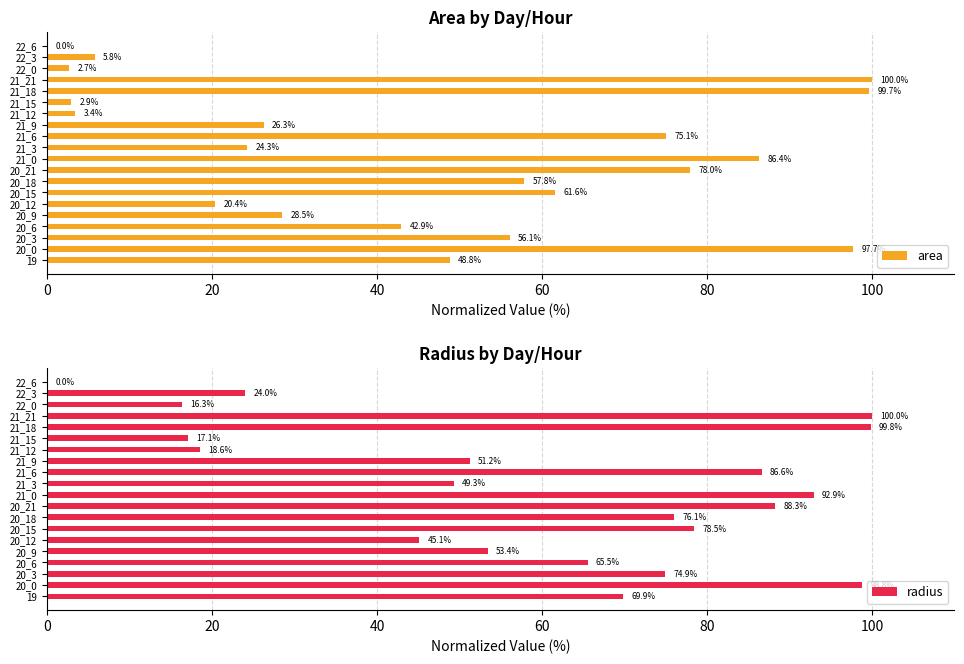

Reading left to right, list all the values displayed in this chart.

area: 48.8	97.7	56.1	42.9	28.5	20.4	61.6	57.8	78.0	86.4	24.3	75.1	26.3	3.4	2.9	99.7	100.0	2.7	5.8	0.0
radius: 69.9	98.8	74.9	65.5	53.4	45.1	78.5	76.1	88.3	92.9	49.3	86.6	51.2	18.6	17.1	99.8	100.0	16.3	24.0	0.0